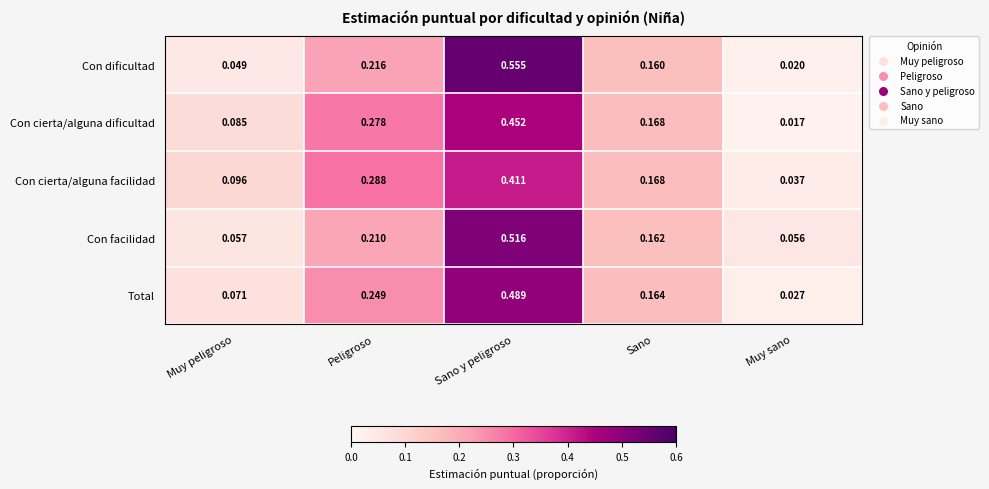

Where is Con facilidad nearest to the value 0?

Muy sano